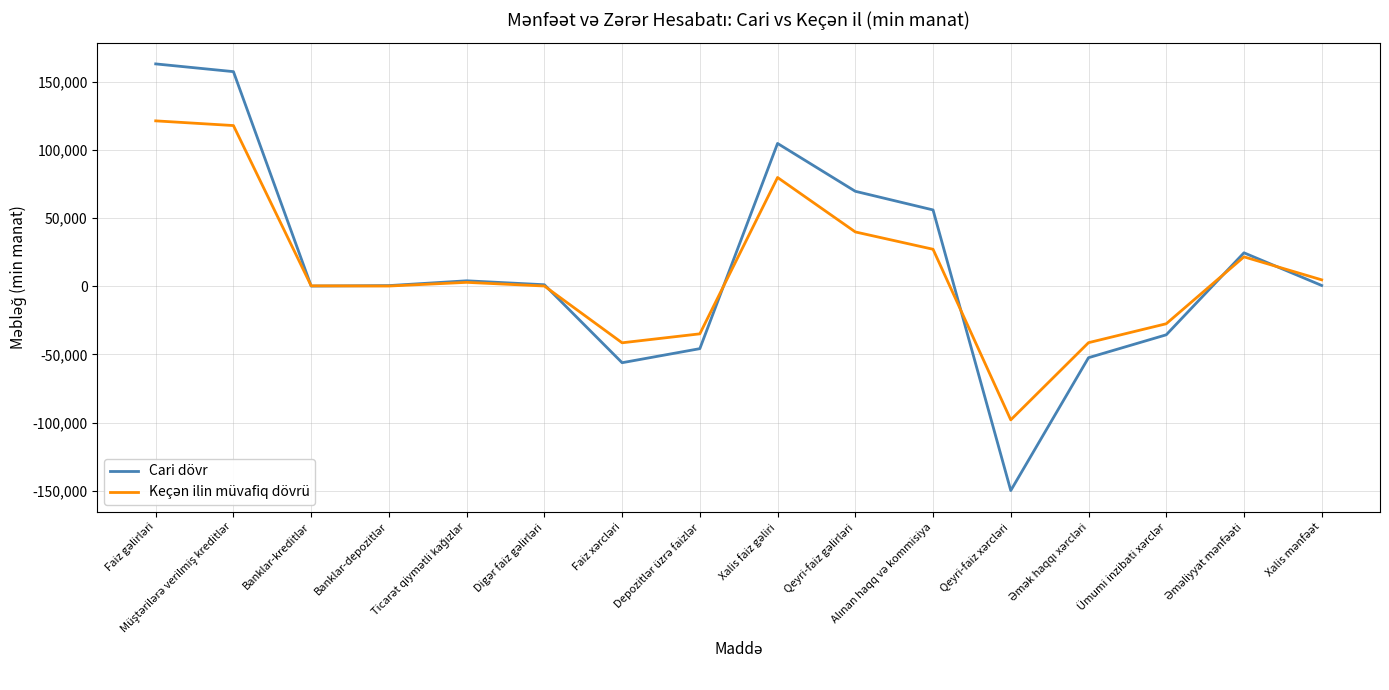

What is the greatest value displayed?

163023.3